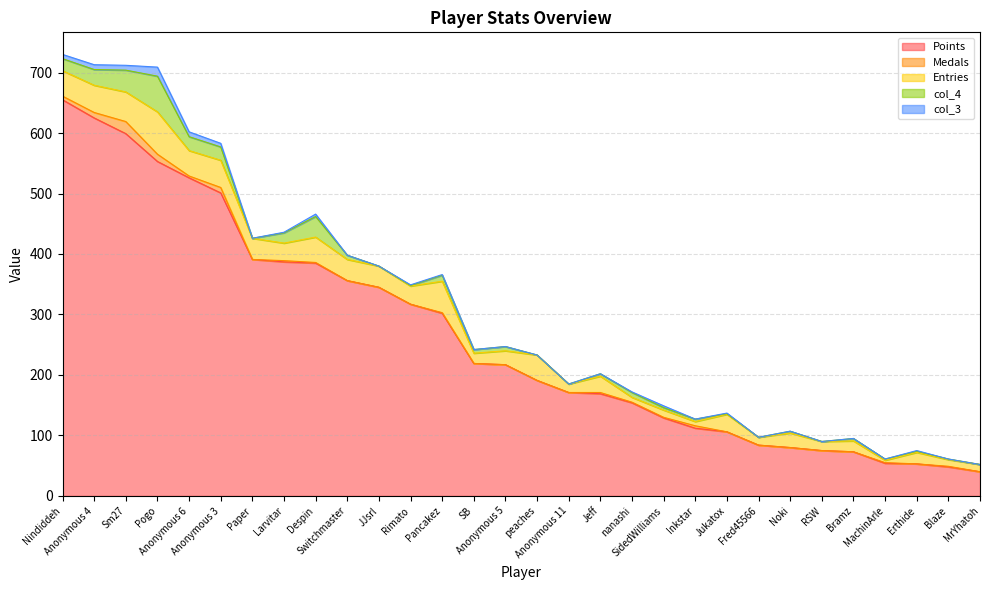

What is the value of the col_4 point at the 5th from the left?

23